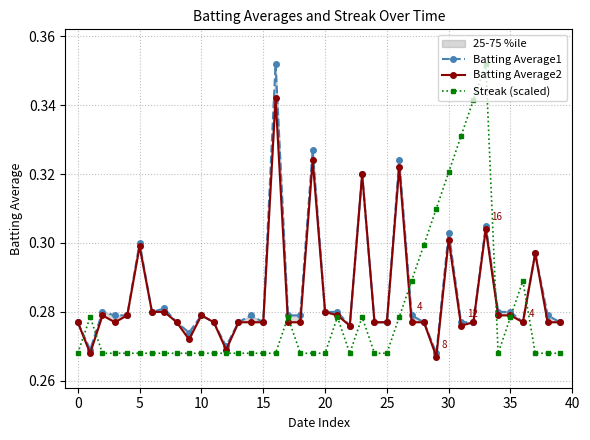

How many Streak (scaled) values are between 0 and 1?

40